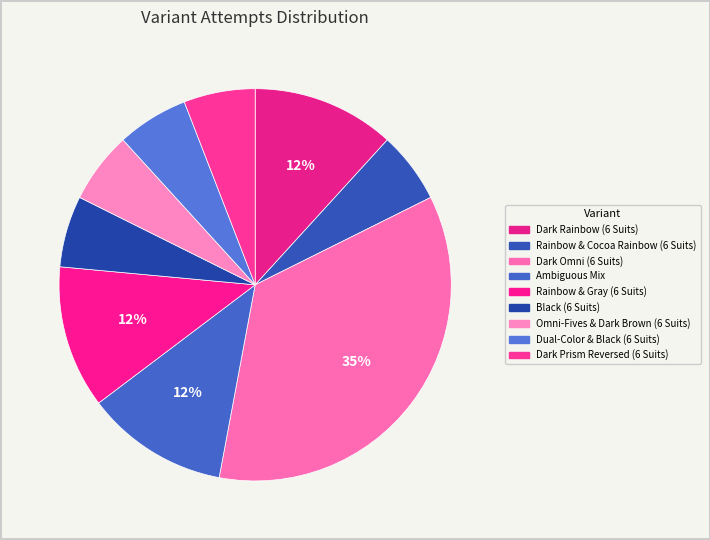

How many slices are in this pie chart?

9